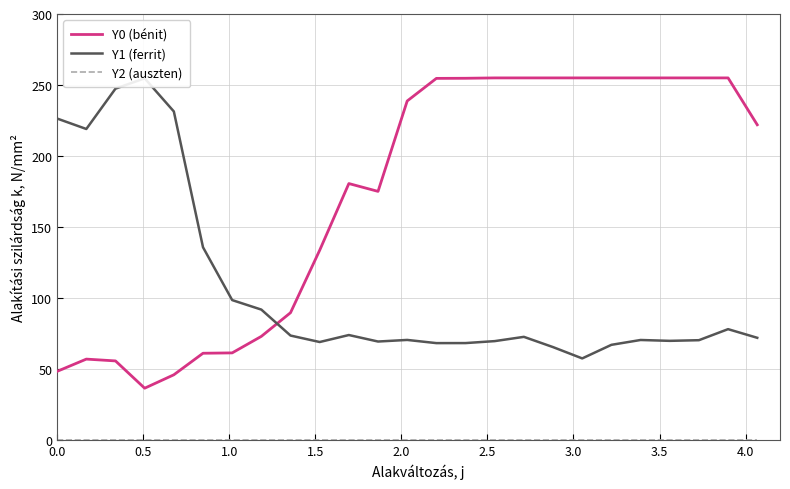

True or false: Y2 (auszten) and Y1 (ferrit) intersect in this chart.

False